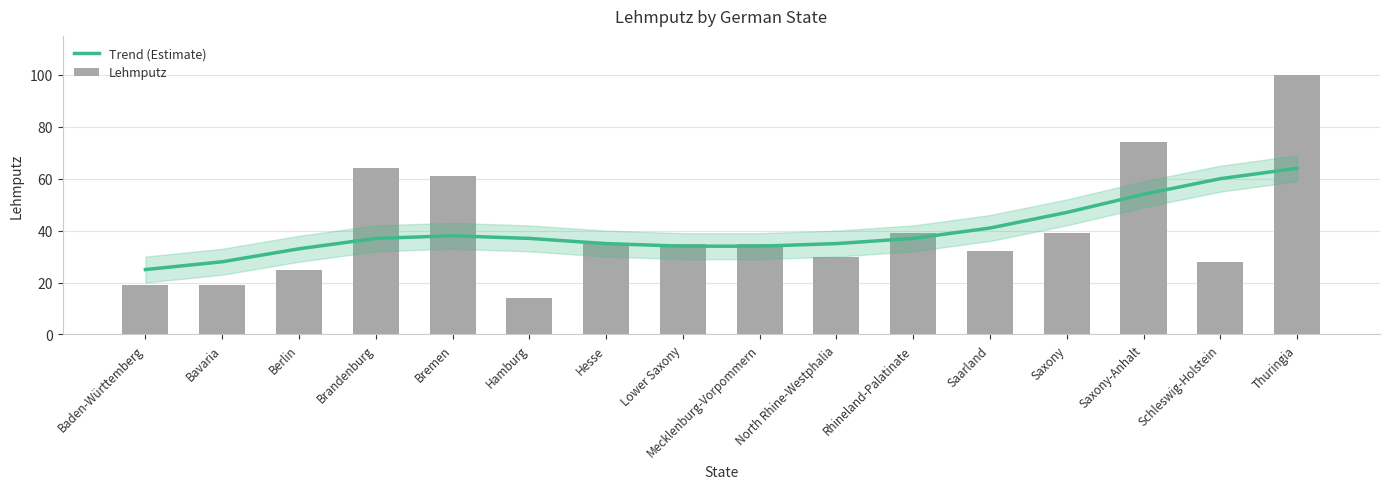

What is the smallest value displayed?

14